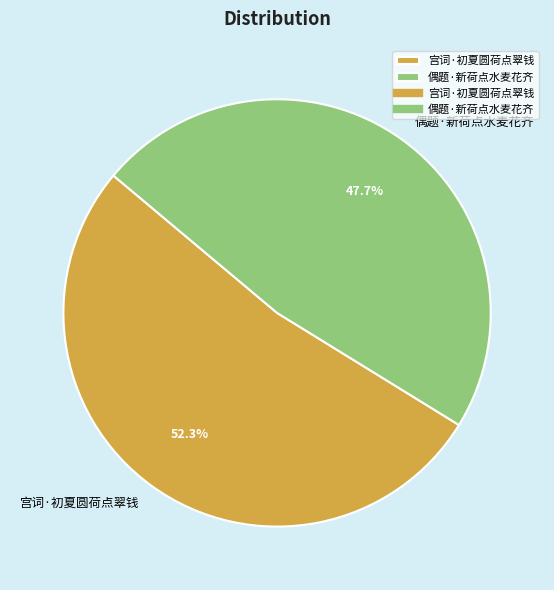

Between 偶题·新荷点水麦花齐 and 宫词·初夏圆荷点翠钱, which is larger?

宫词·初夏圆荷点翠钱